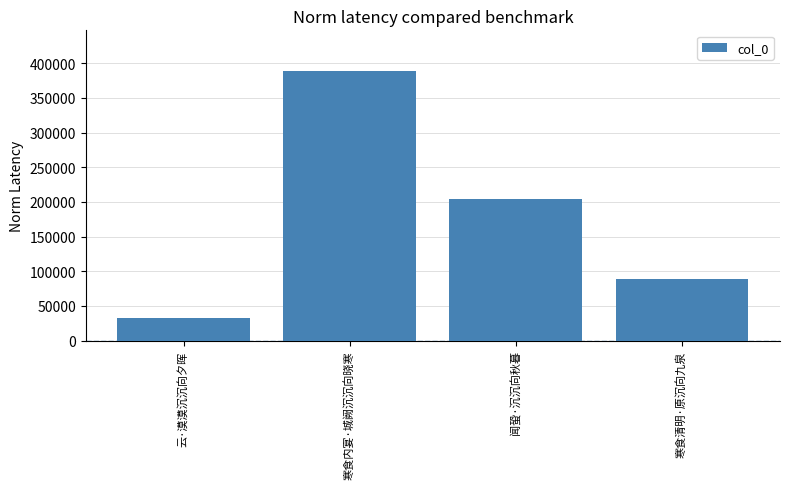

What position from the right is 寒食清明·原沉向九泉?

1